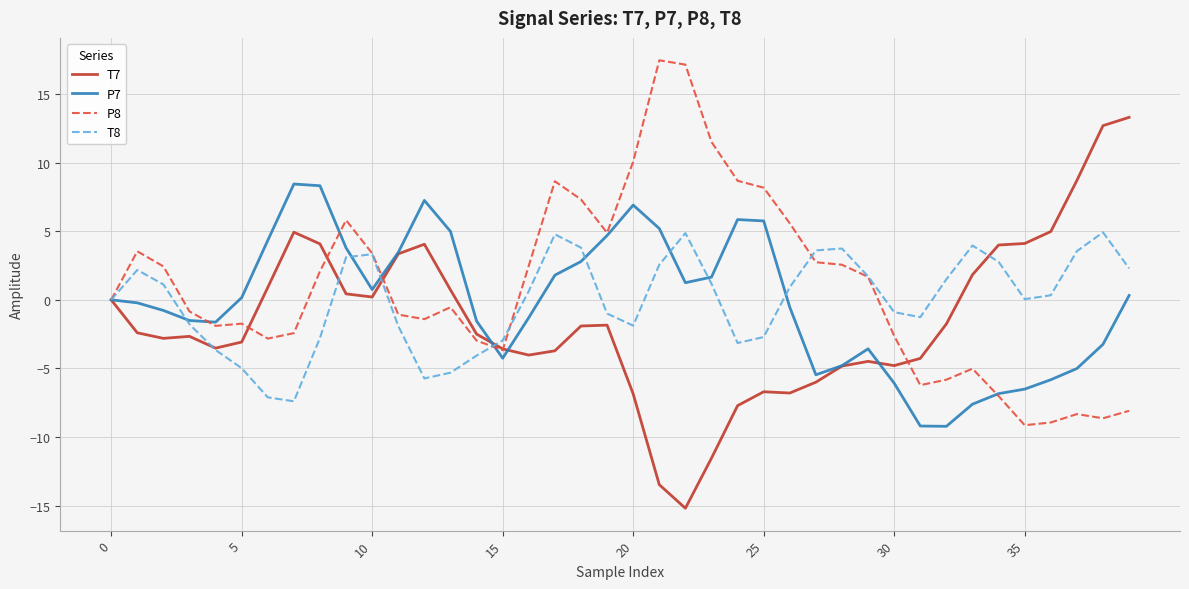

List the series in order of their peak value, highest first.

P8, T7, P7, T8